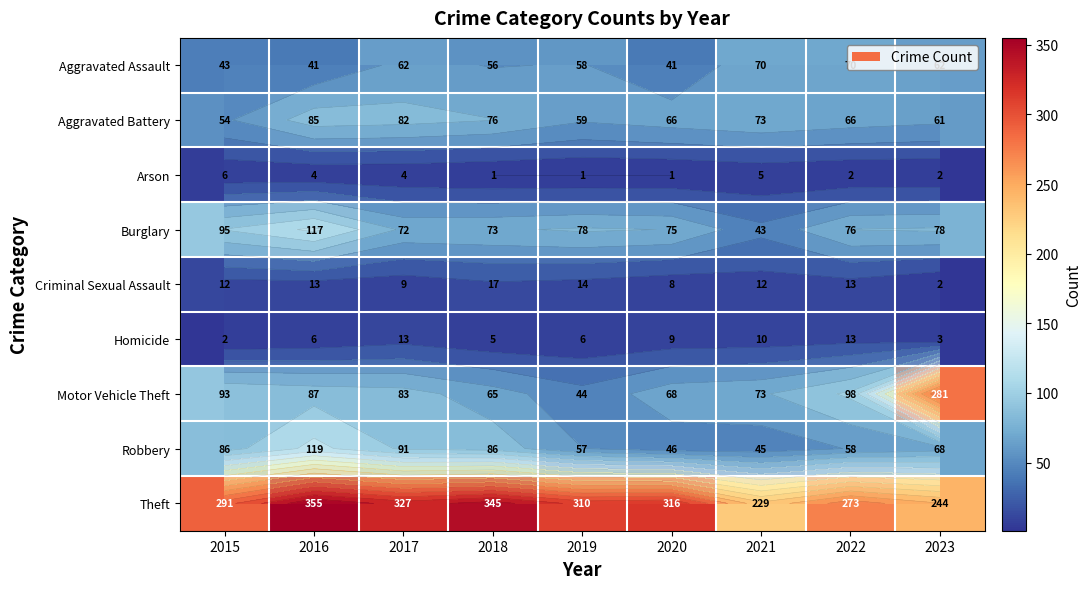

Which series changed the most between 2015 and 2023?

Motor Vehicle Theft